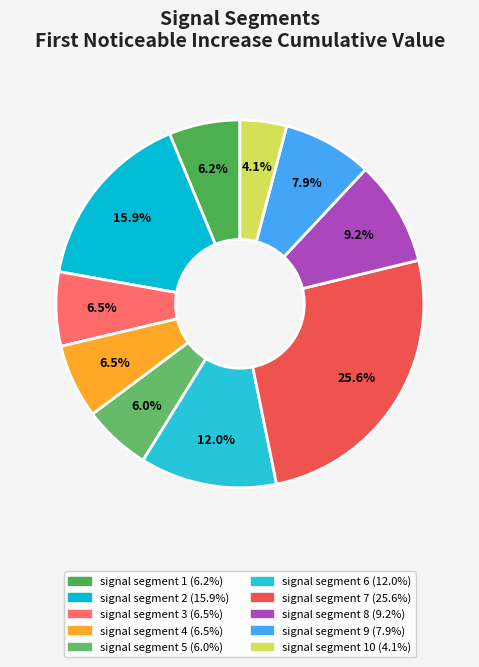

Count the number of slices in the pie.

10